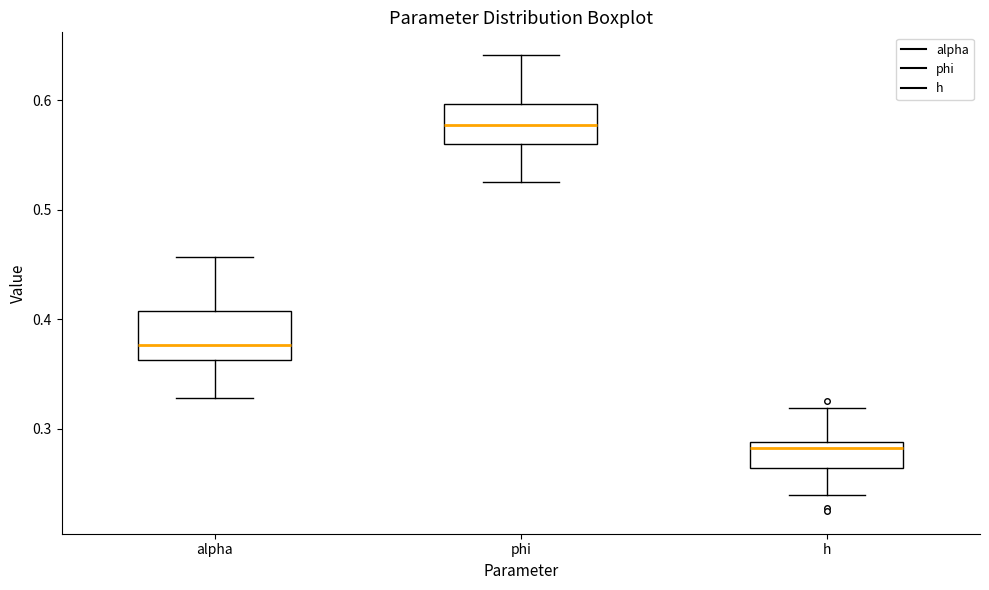

Reading left to right, read every box against the y-axis: the position of its median line, the range the box covers, and the ends of its whiskers. The values are not printed on the chart, so give them approximately, as read against the axis.

alpha: median 0.38, box 0.36 to 0.41, whiskers 0.33 to 0.46
phi: median 0.58, box 0.56 to 0.60, whiskers 0.53 to 0.64
h: median 0.28, box 0.26 to 0.29, whiskers 0.24 to 0.32